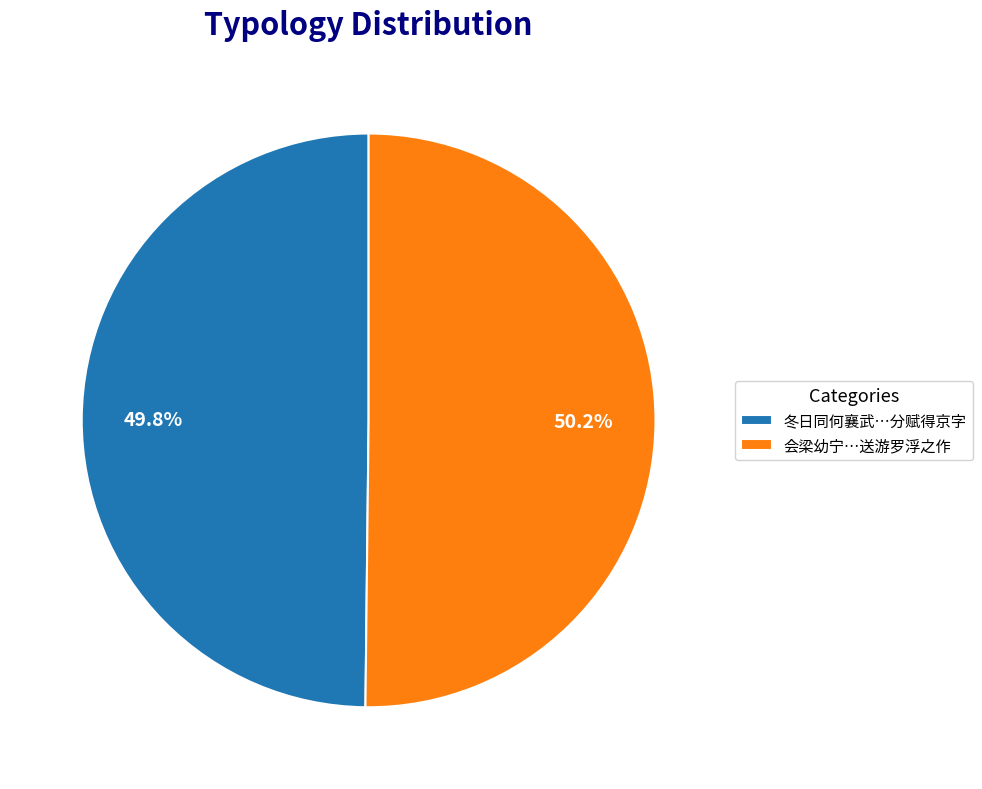

What percentage do 冬日同何襄武…分赋得京字 and 会梁幼宁…送游罗浮之作 together represent?

100.0%